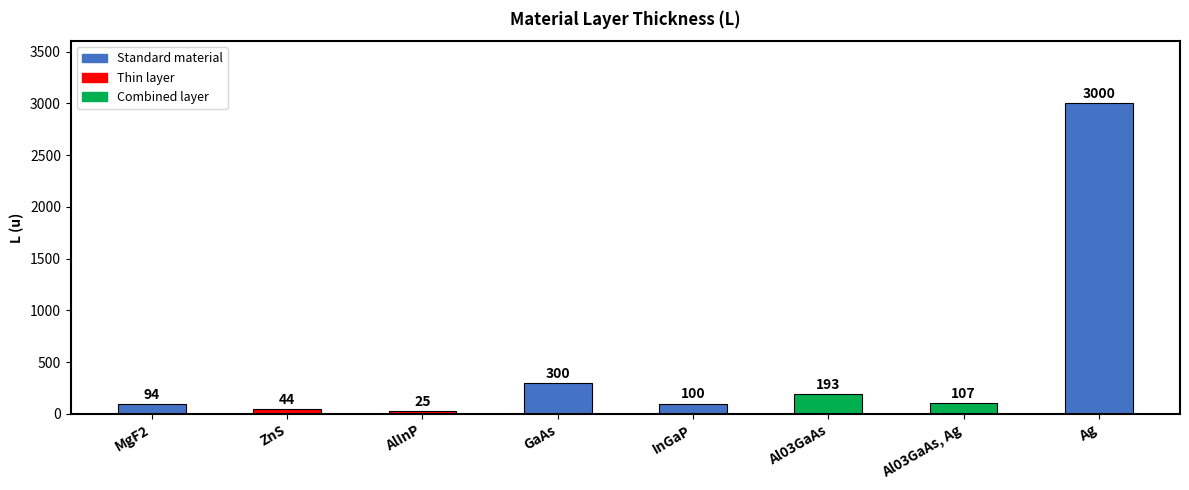

What is the maximum value shown in the chart?

3000